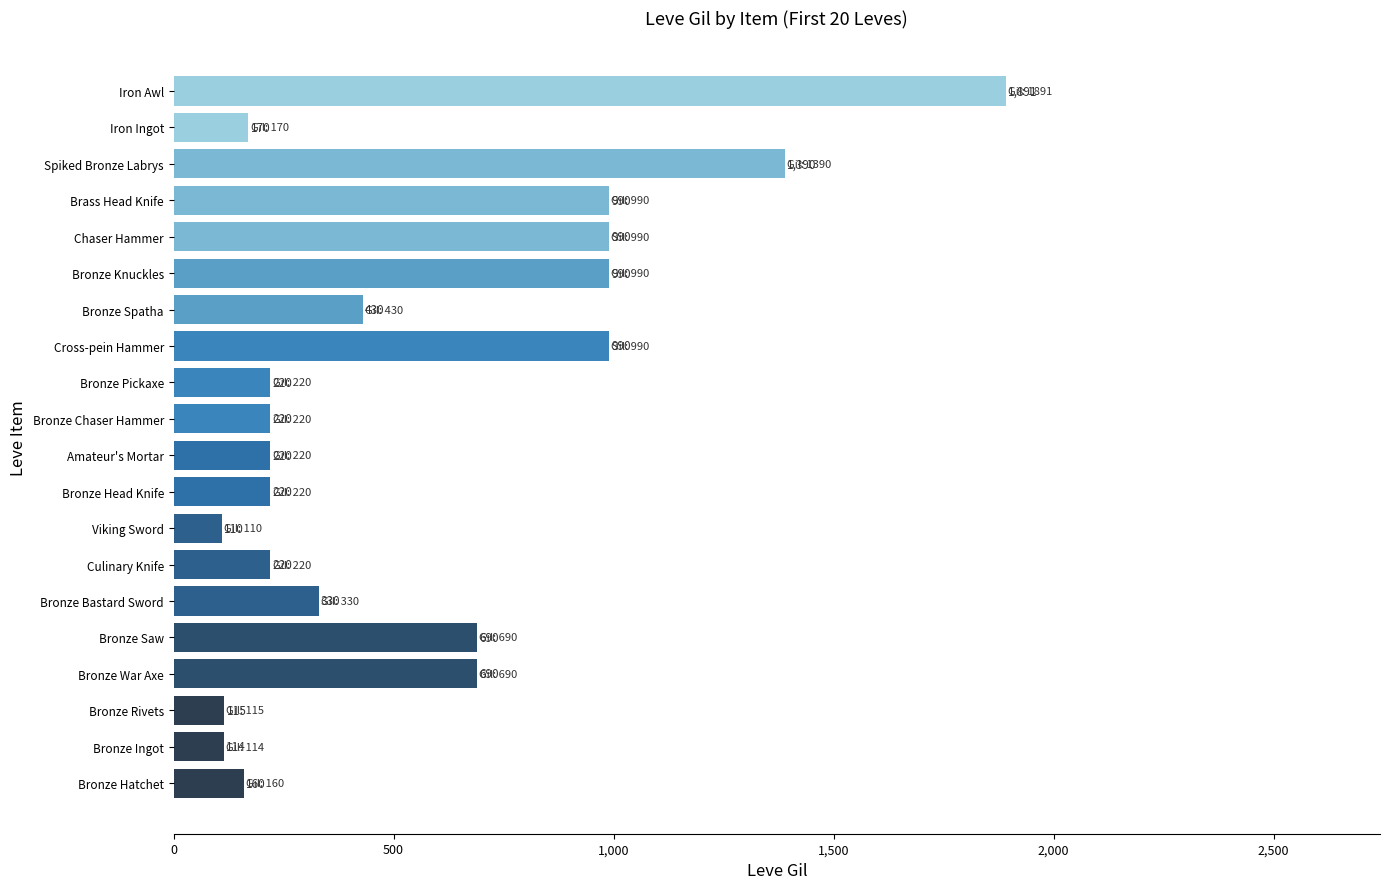

What is the ratio of the value at Bronze Pickaxe to the value at Bronze Chaser Hammer?

1.0